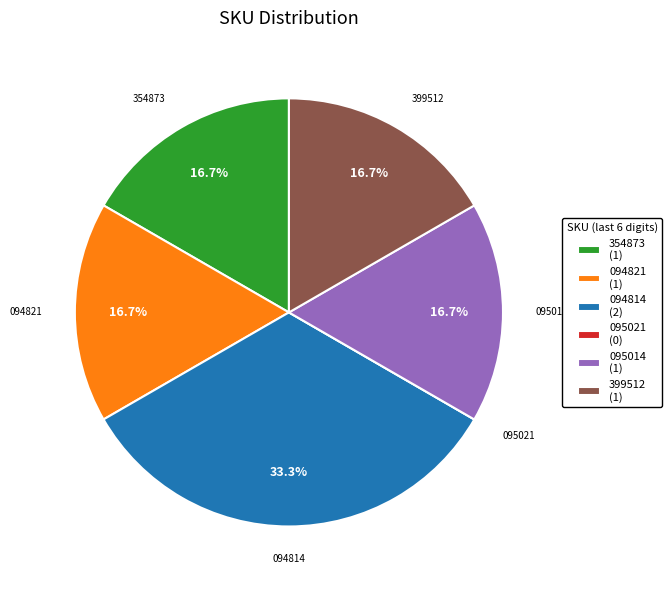

Is the sum of 354873 (1) and 094821 (1) greater than half?

No